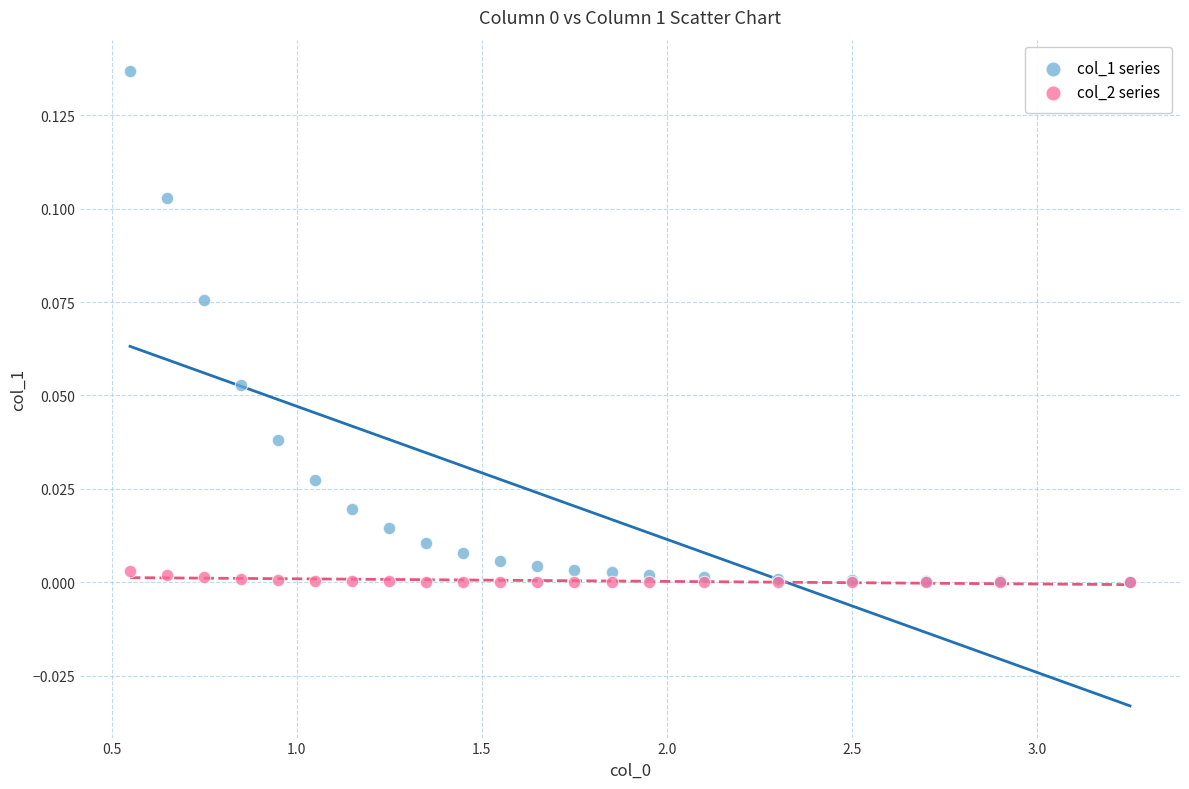

What are all the series names shown in the legend?

col_1 series, col_2 series